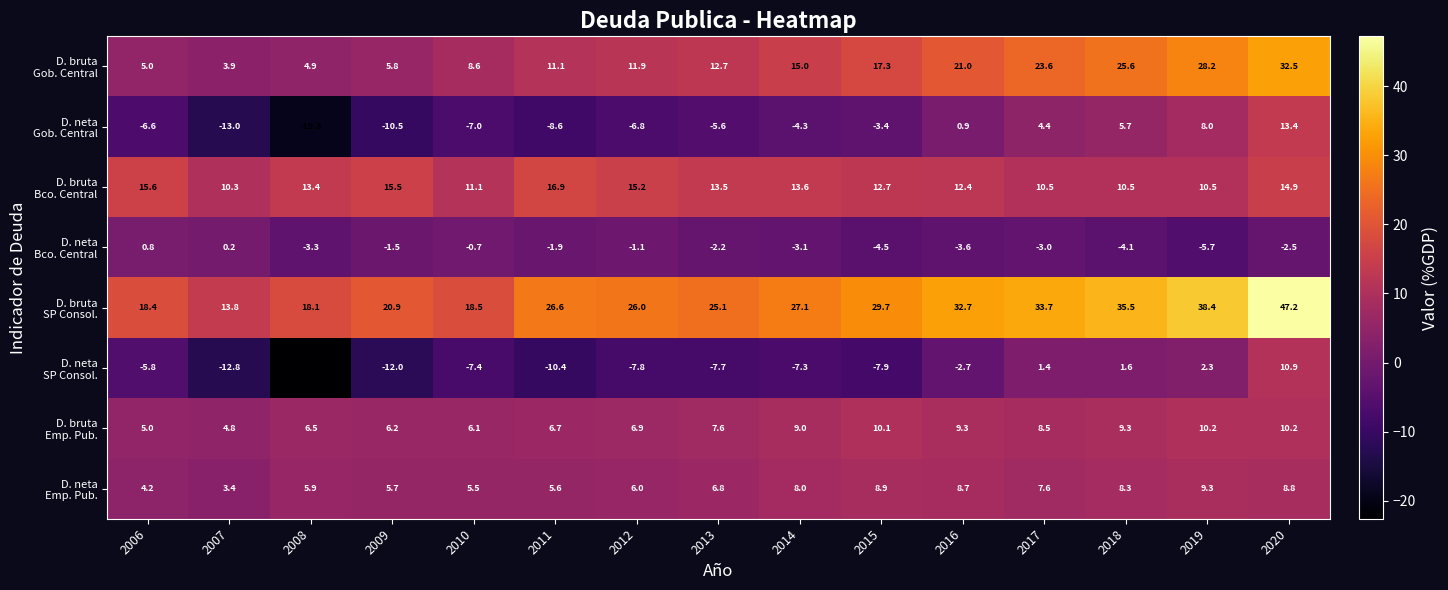

What is the difference between the highest and lowest values at 2007?

26.8